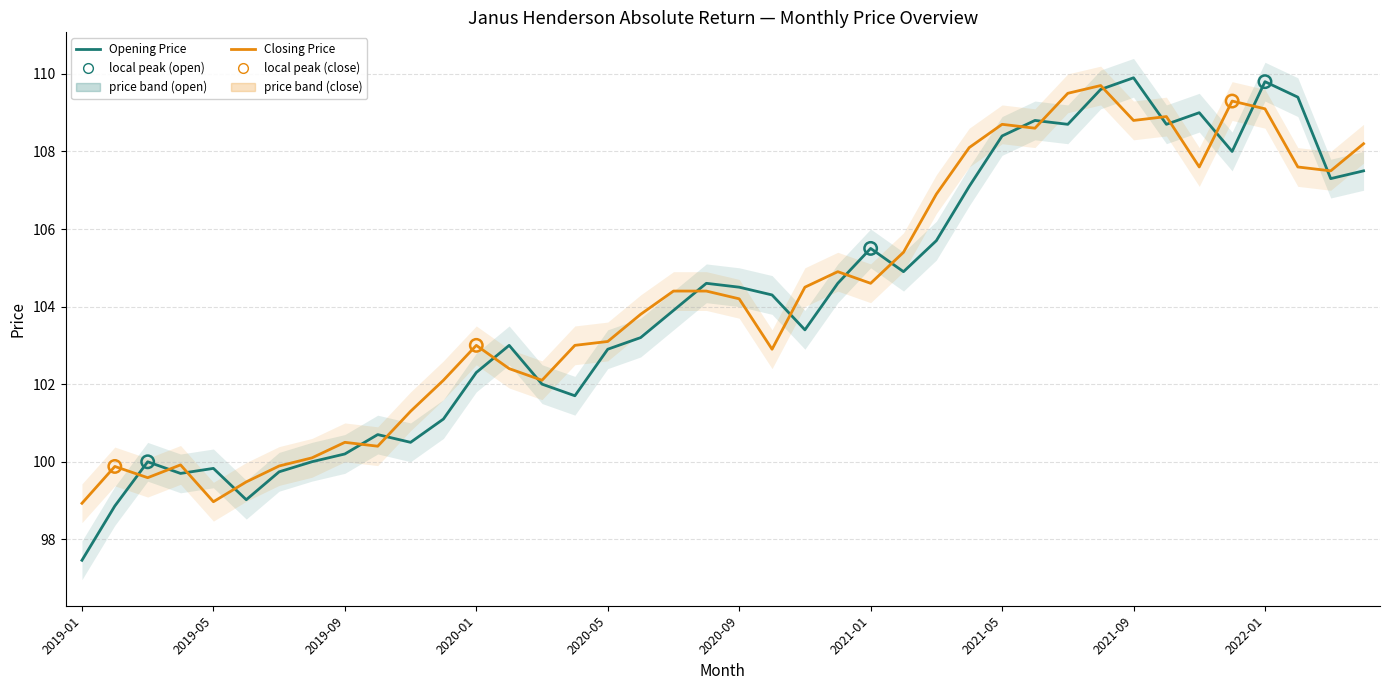

Which series has the largest total across all categories?

Closing Price